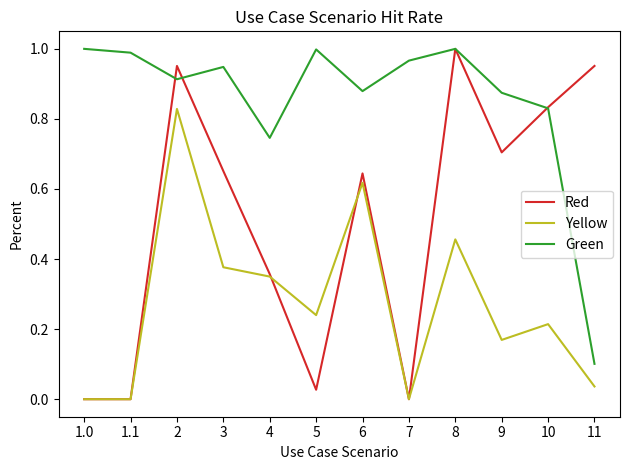

Rank the series by their average value, from highest to lowest.

Green, Red, Yellow